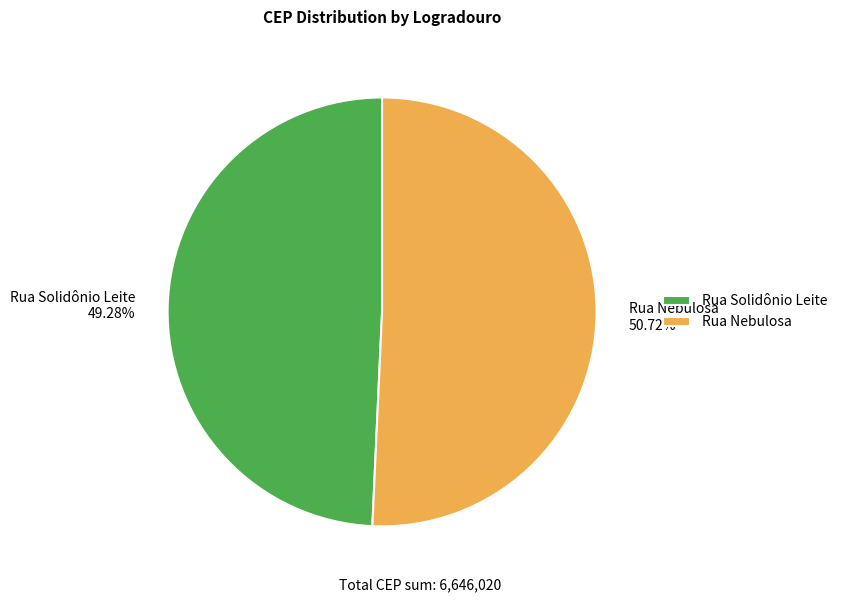

What portion of the pie excludes Rua Solidônio Leite?

50.7%